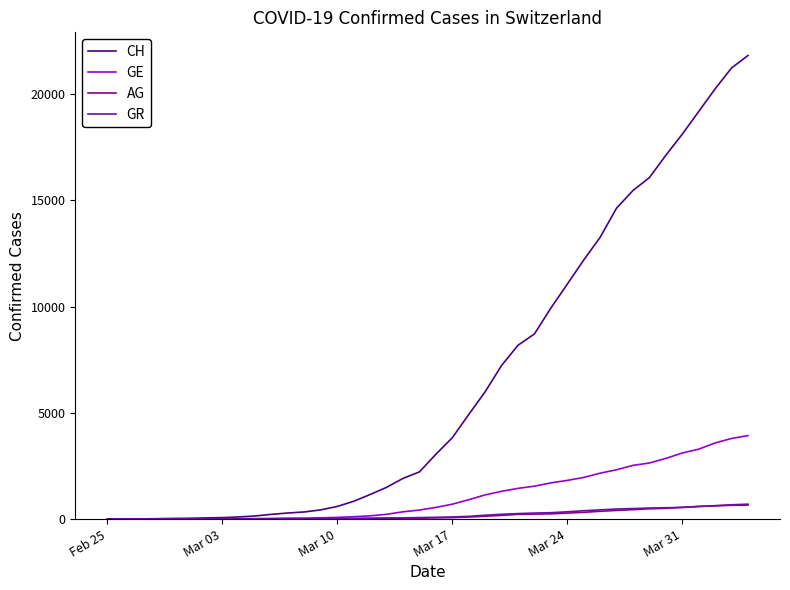

Which series has the largest total across all categories?

CH